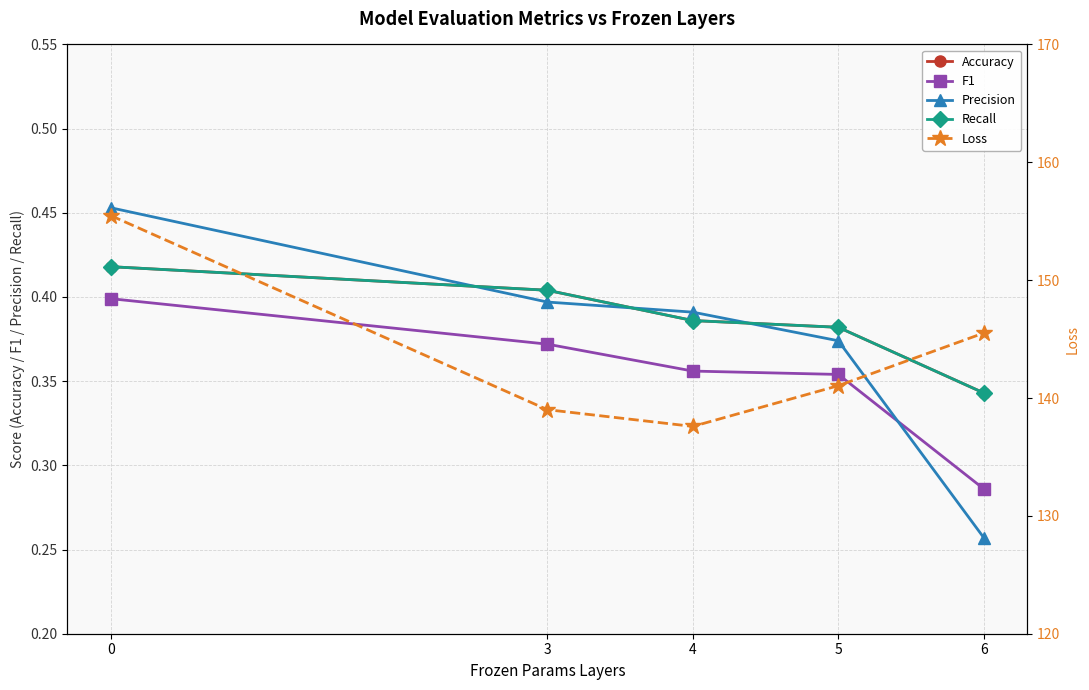

At which label is Recall closest to 0?

6